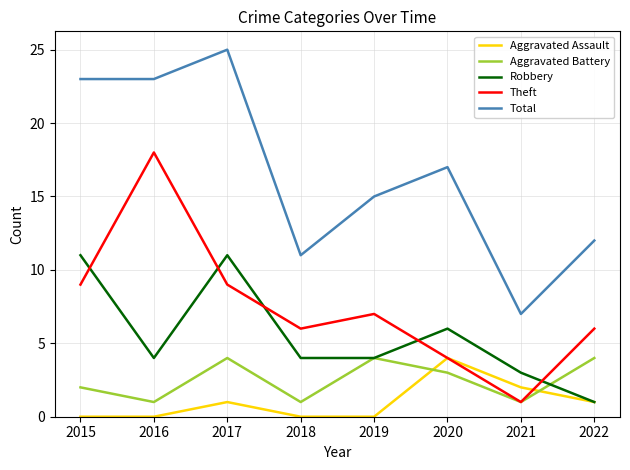

The value of Total at 2022 is 5. True or false?

False